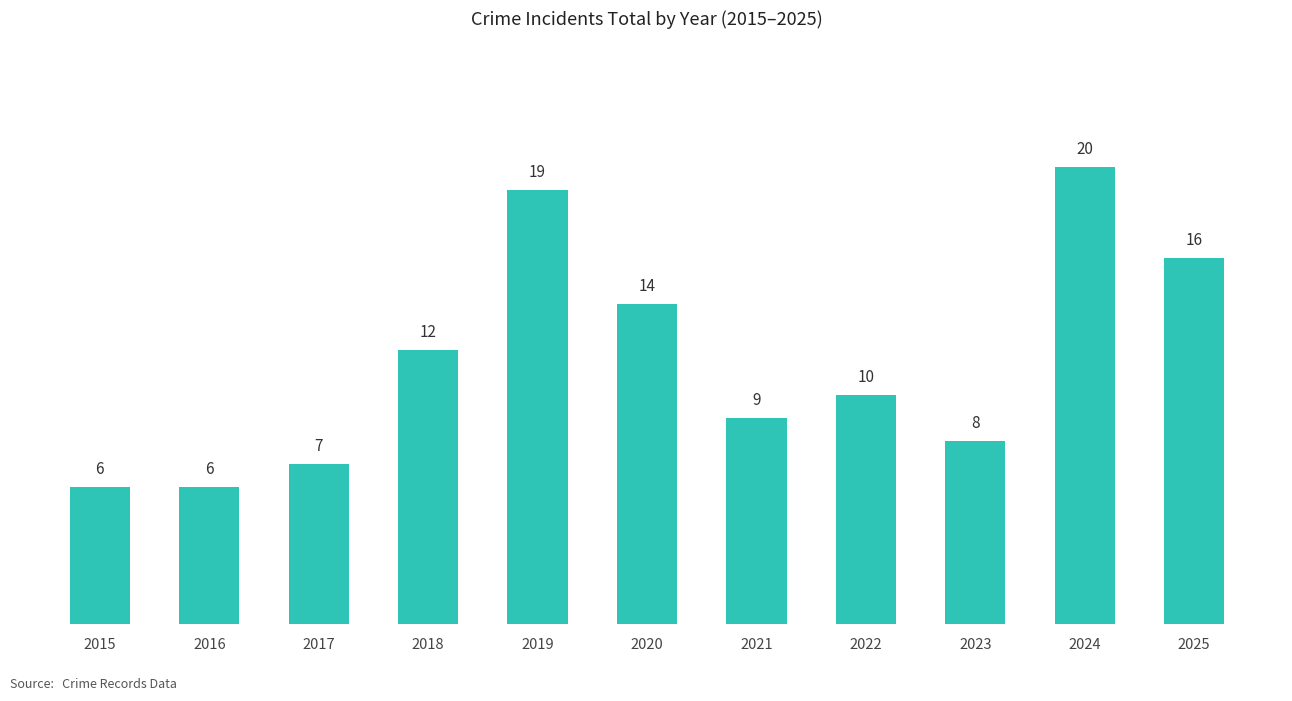

Reading left to right, transcribe all the data shown in this chart.

2015=6	2016=6	2017=7	2018=12	2019=19	2020=14	2021=9	2022=10	2023=8	2024=20	2025=16